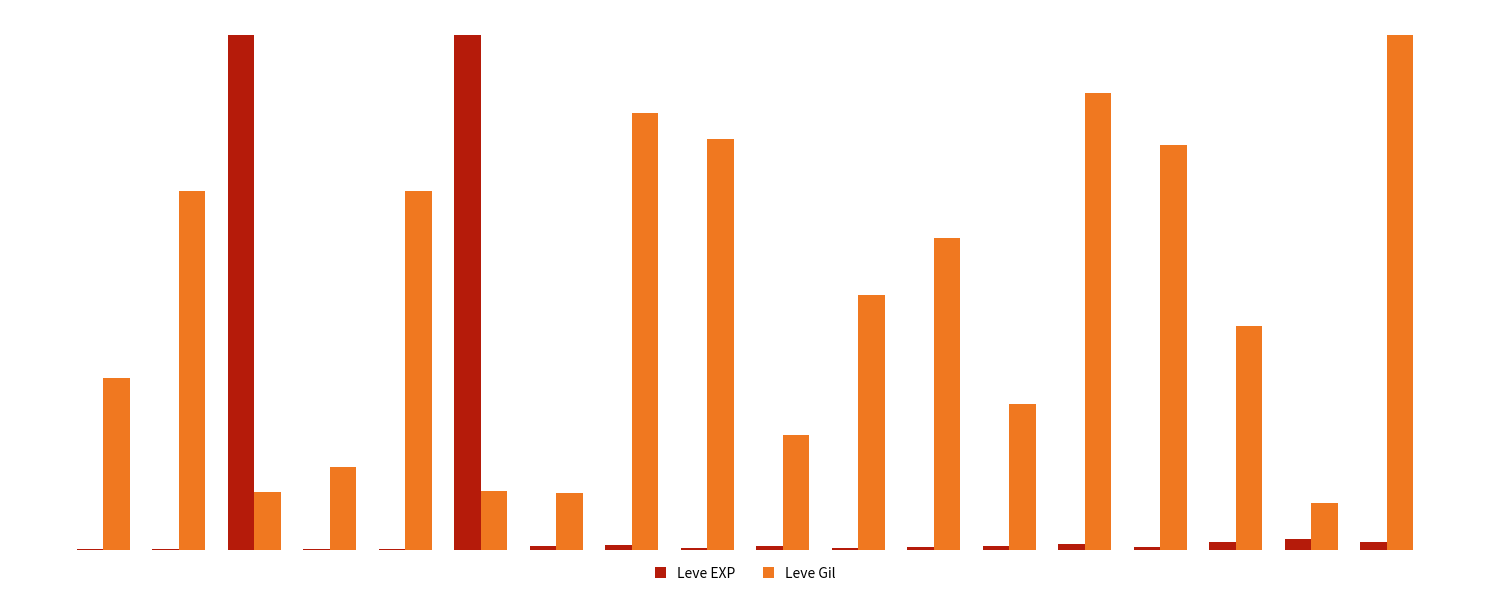

Reading left to right, list all the values displayed in this chart.

Leve EXP: 0.0	0.0	1.0	0.0	0.0	1.0	0.0	0.0	0.0	0.0	0.0	0.0	0.0	0.0	0.0	0.0	0.0	0.0
Leve Gil: 0.3	0.7	0.1	0.2	0.7	0.1	0.1	0.8	0.8	0.2	0.5	0.6	0.3	0.9	0.8	0.4	0.1	1.0